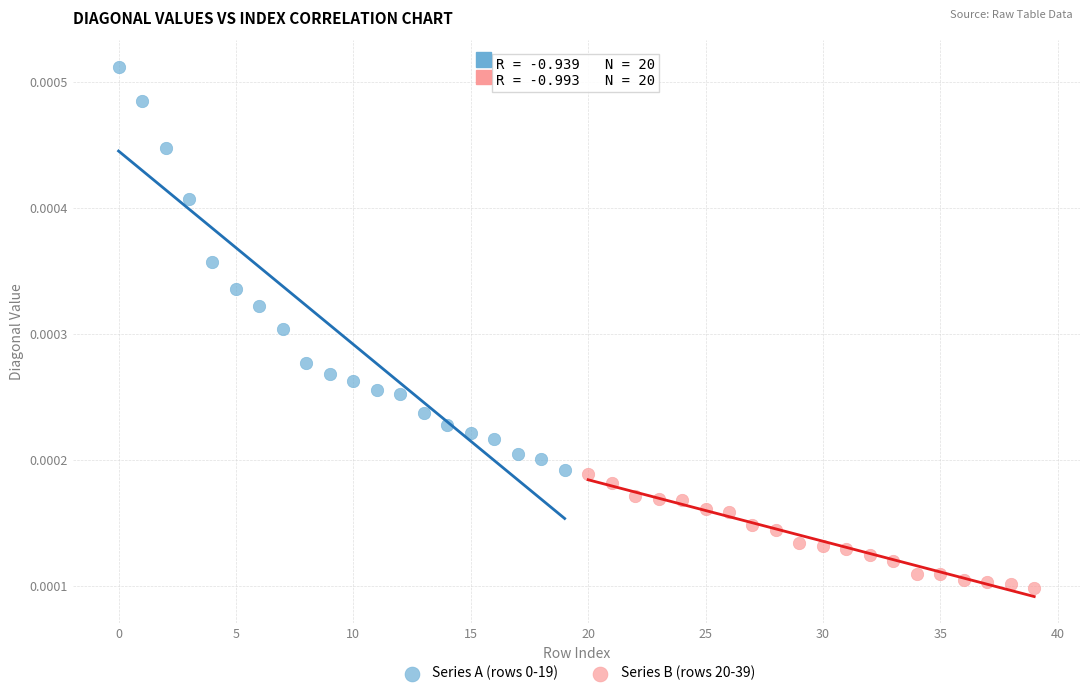

Which series contains the lowest Y value?

Series B (rows 20-39)